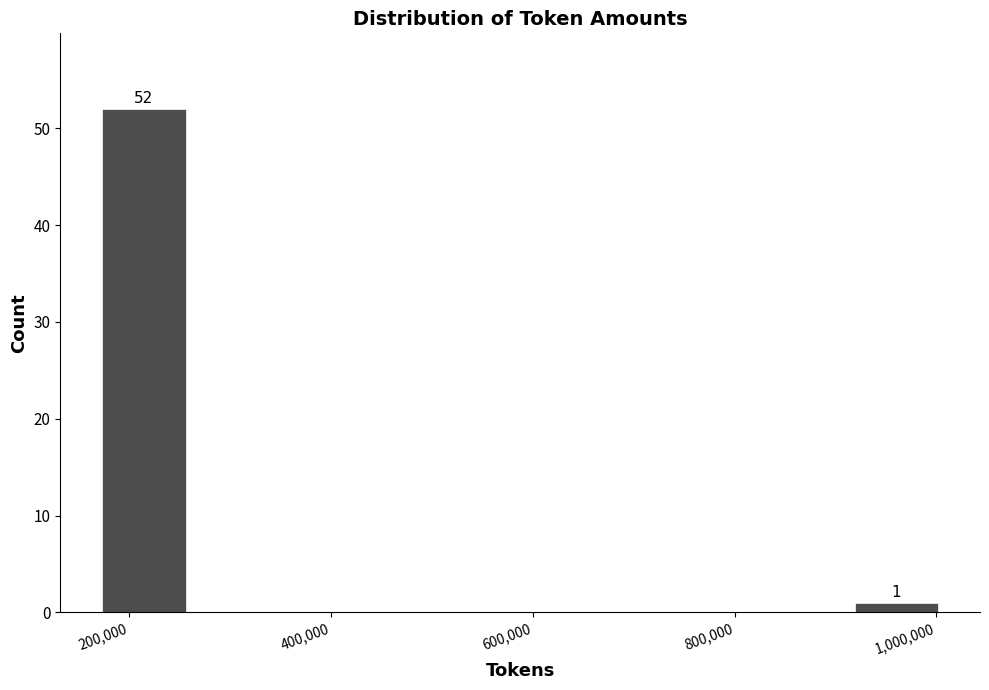

Which range on the x-axis has the tallest bar?

180000 to 260000